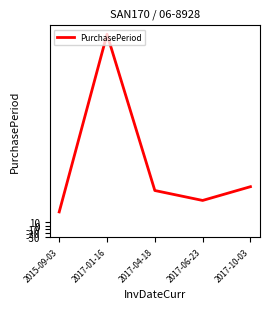

What is the difference between the maximum and minimum values?

465